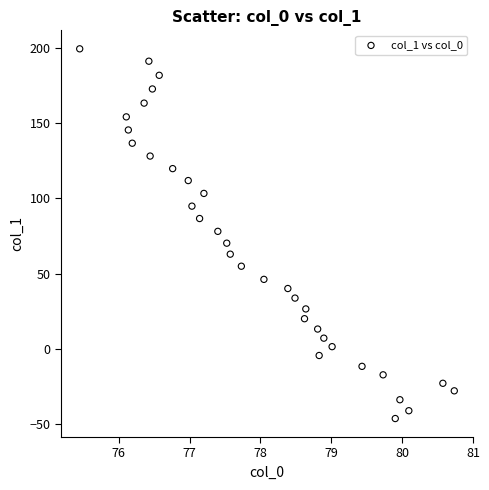

What is the range of X values (max minus min)?

5.3